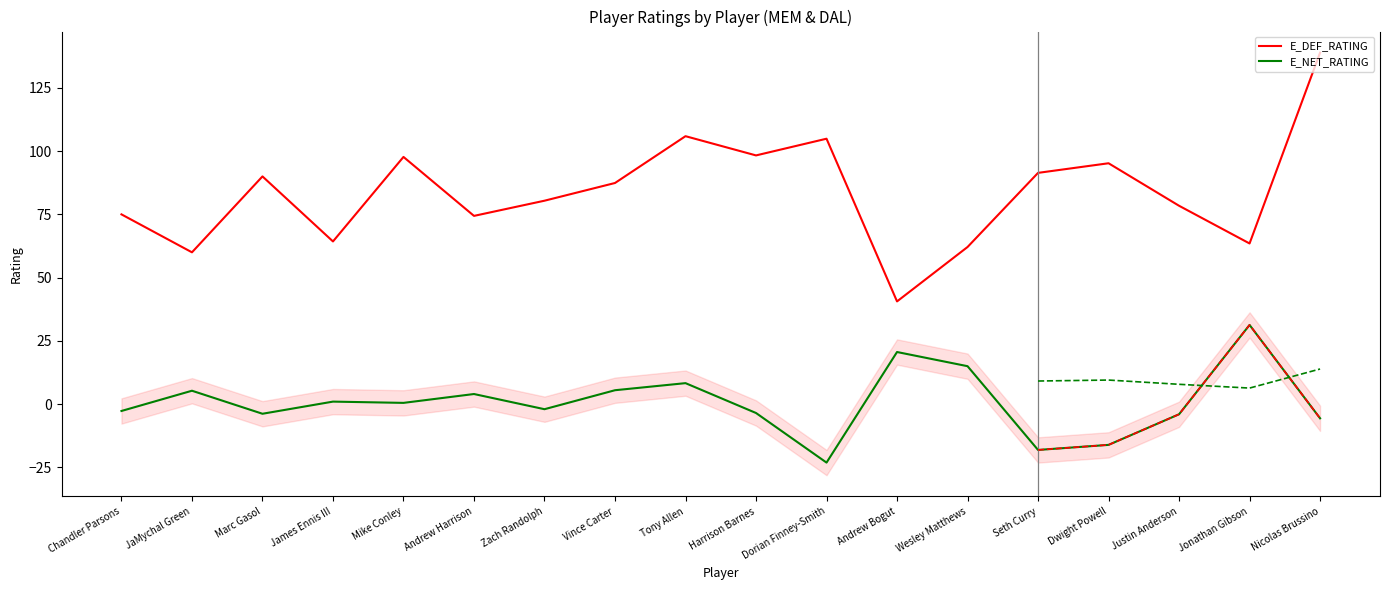

Is the value of E_NET_RATING at Justin Anderson greater than the value of E_DEF_RATING at Marc Gasol?

No